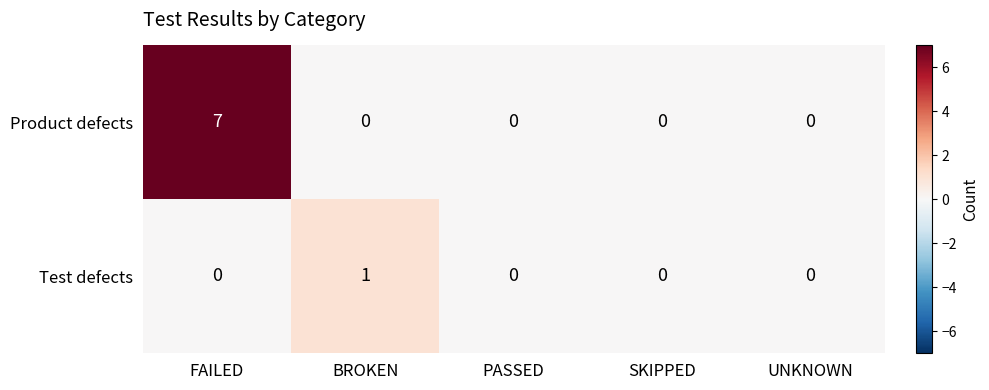

Reading right to left, list all the values displayed in this chart.

Product defects: UNKNOWN=0	SKIPPED=0	PASSED=0	BROKEN=0	FAILED=7
Test defects: UNKNOWN=0	SKIPPED=0	PASSED=0	BROKEN=1	FAILED=0